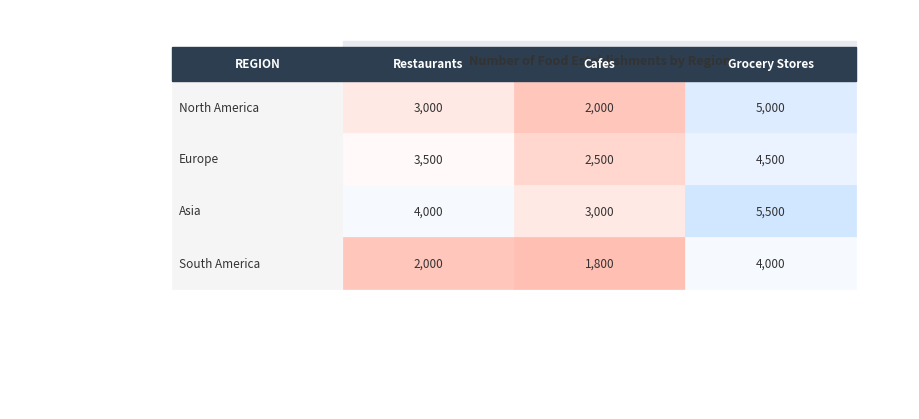

Between 2 and 1, which is larger?

2